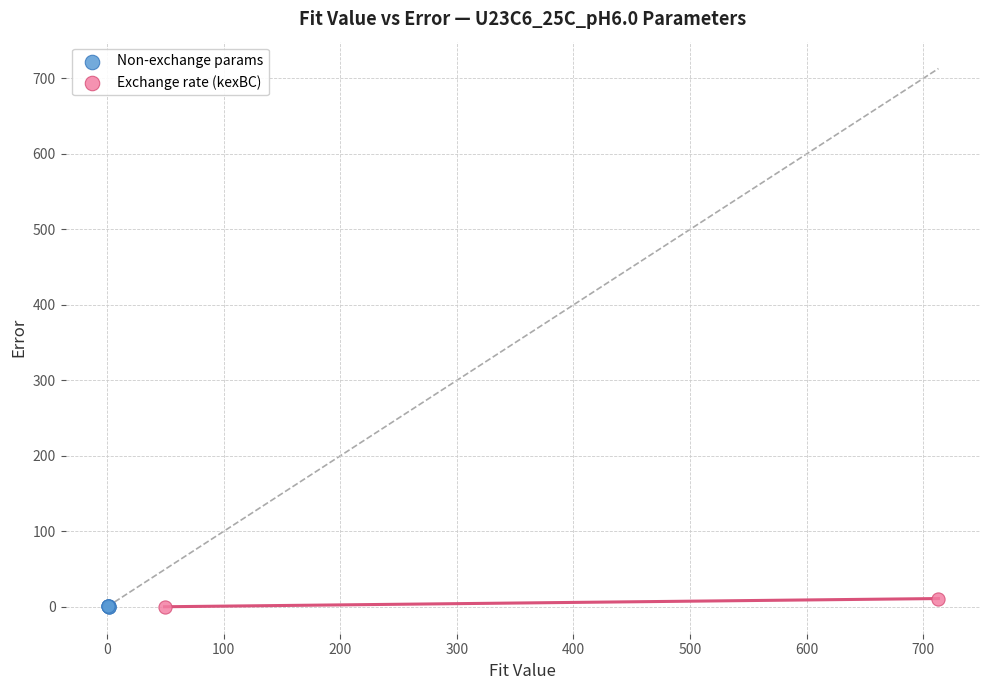

Which series reaches the maximum Y coordinate?

Exchange rate (kexBC)